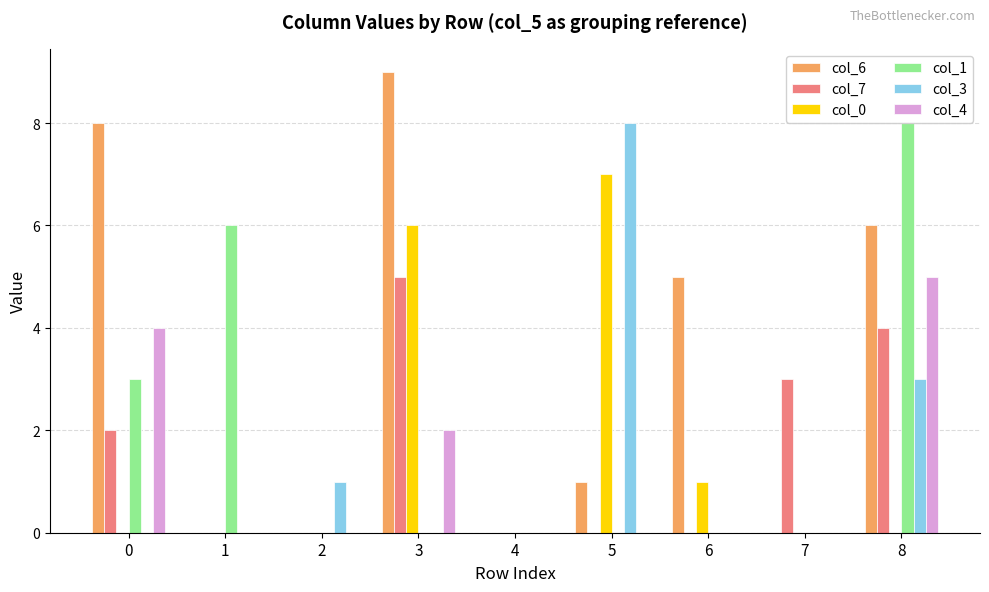

The col_4 series shows 1 at 3. True or false?

False